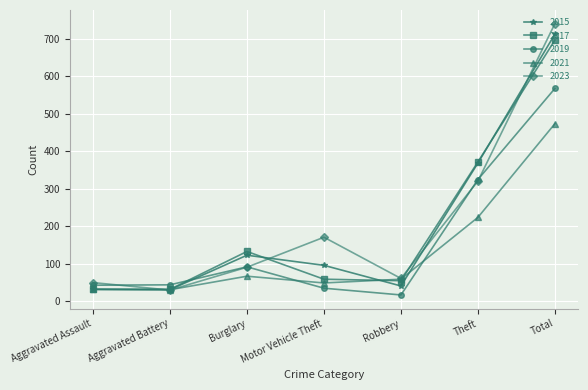

The 2015 series shows 54 at Motor Vehicle Theft. True or false?

False